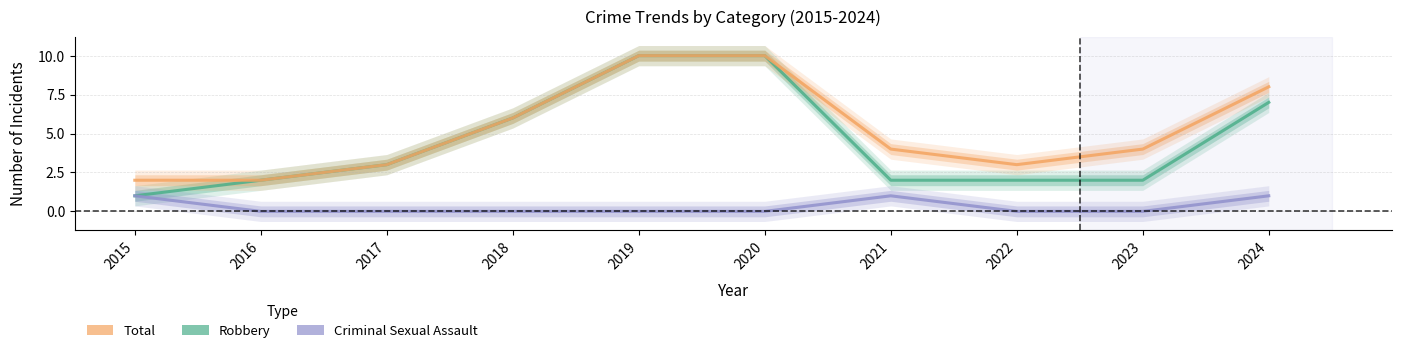

What is the value of the Robbery point at the 3rd from the left?

3